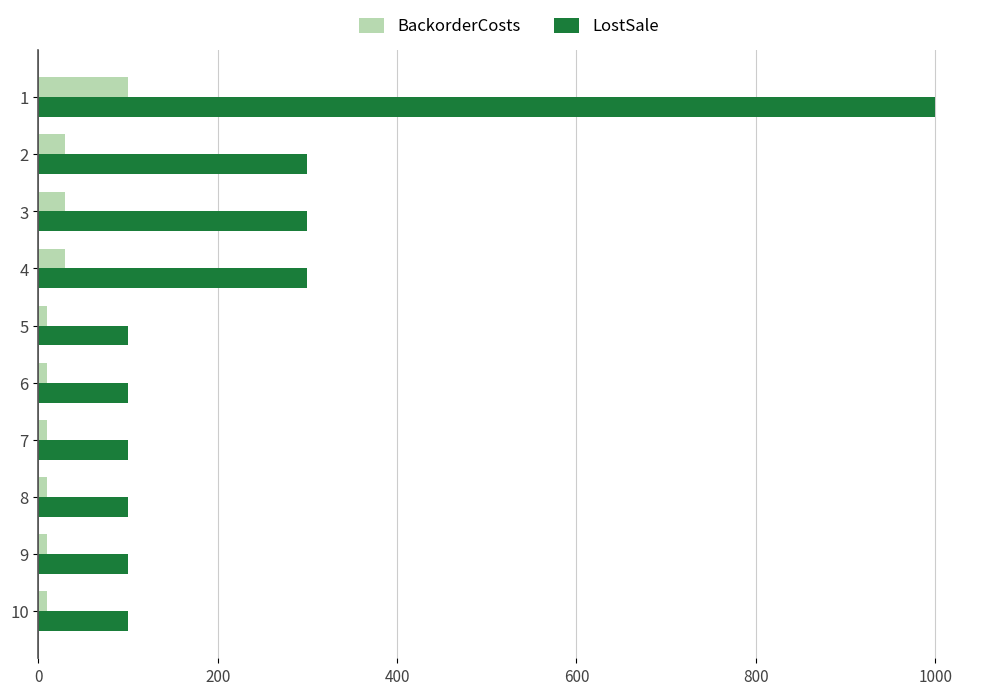

What is the maximum value for LostSale?

1000